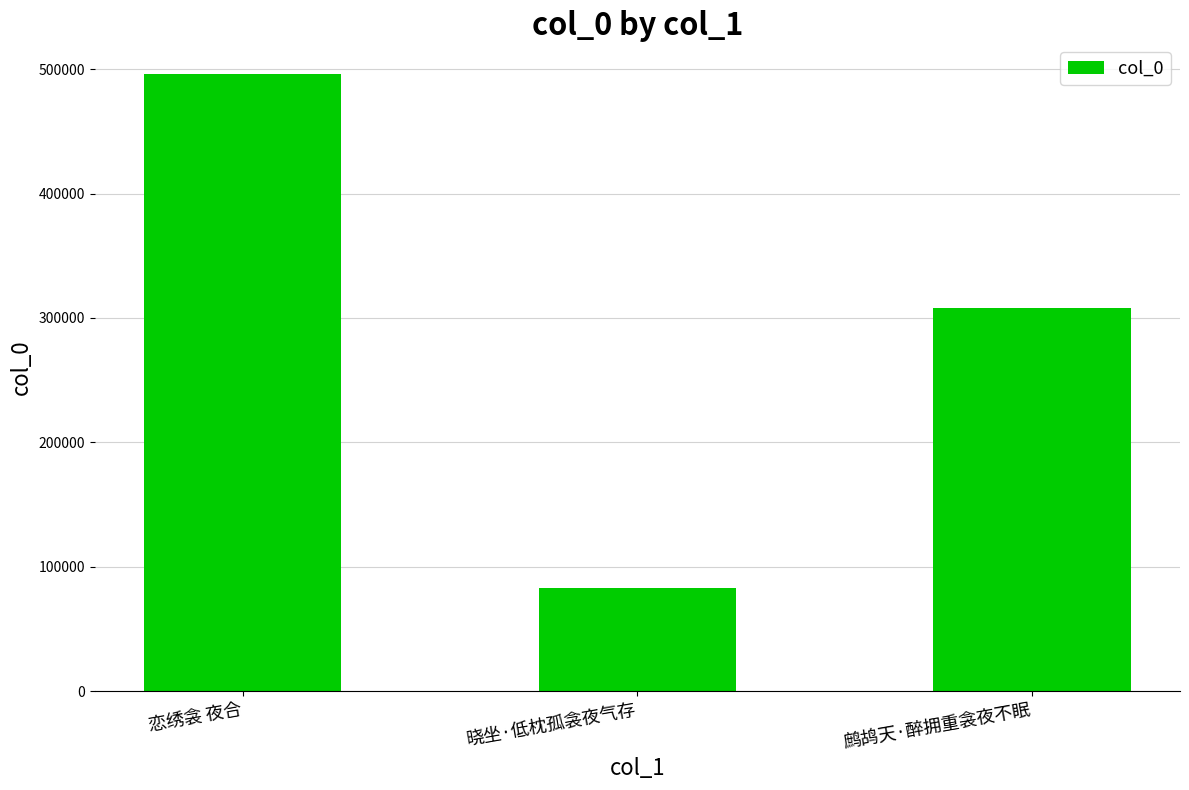

What is the maximum value shown in the chart?

495955